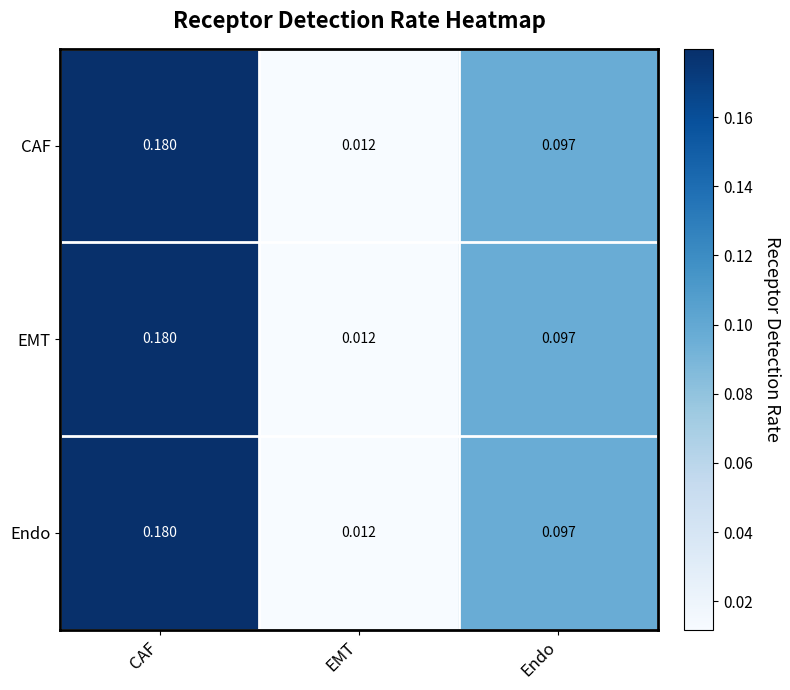

Where is CAF nearest to the value 0?

EMT